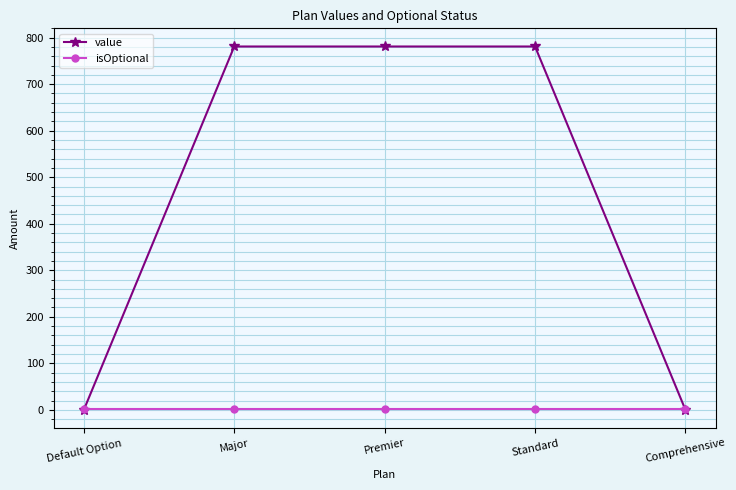

What are all the series names shown in the legend?

value, isOptional